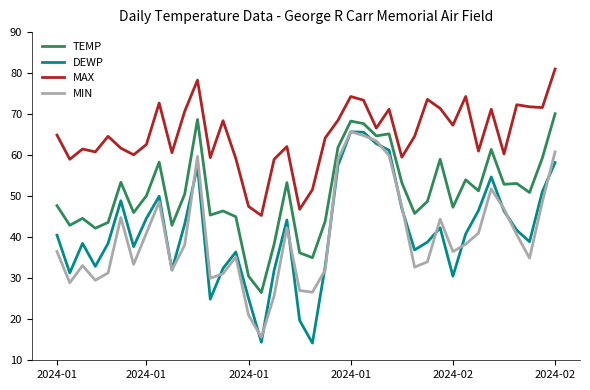

What is the minimum value for MAX?

45.3